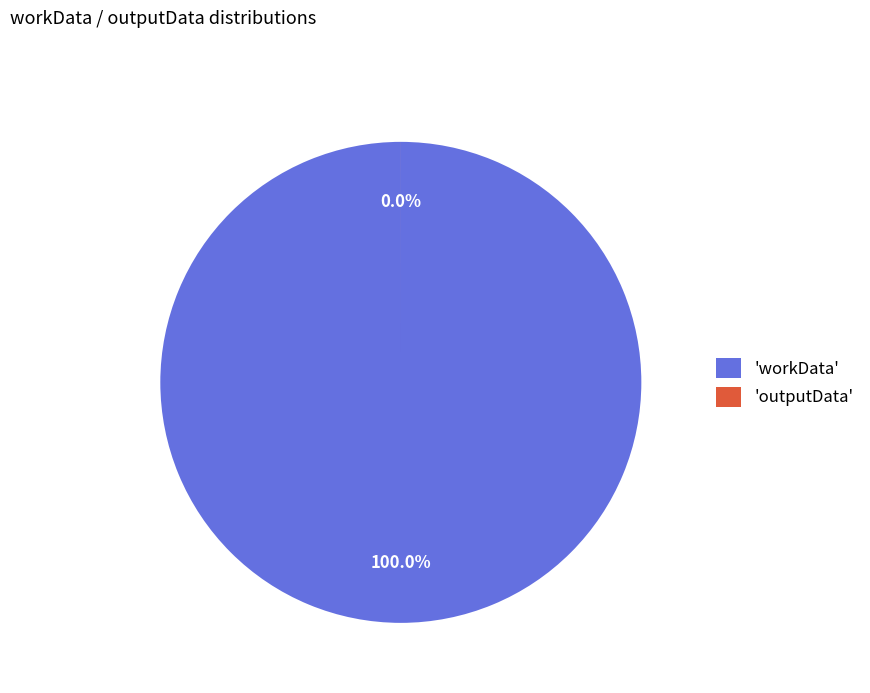

To the nearest percent, what is the combined percentage of workData and outputData?

100%